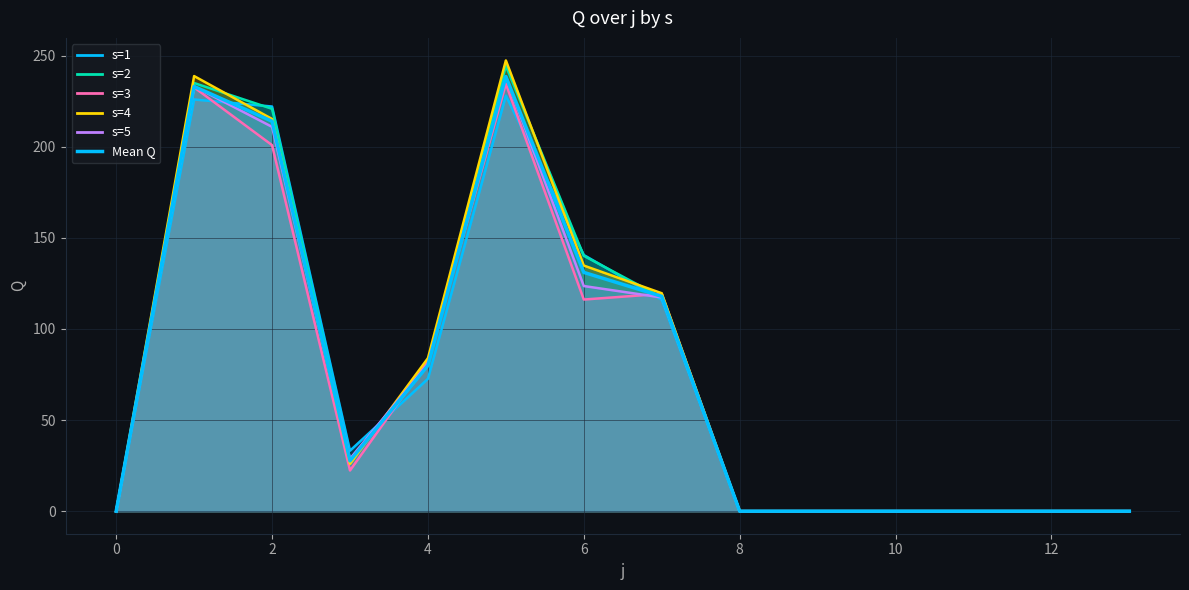

Reading right to left, list all the values displayed in this chart.

s=1: 0.0	0.0	0.0	0.0	0.0	0.0	116.0	140.6	228.0	72.6	33.2	222.0	225.9	0.0
s=2: 0.0	0.0	0.0	0.0	0.0	0.0	117.3	140.1	244.3	80.1	27.9	220.8	234.9	0.0
s=3: 0.0	0.0	0.0	0.0	0.0	0.0	119.3	116.1	234.4	82.3	22.3	200.8	232.5	0.0
s=4: 0.0	0.0	0.0	0.0	0.0	0.0	119.6	134.8	247.3	84.0	25.9	215.2	238.7	0.0
s=5: 0.0	0.0	0.0	0.0	0.0	0.0	117.3	123.5	238.4	80.8	28.8	210.9	233.1	0.0